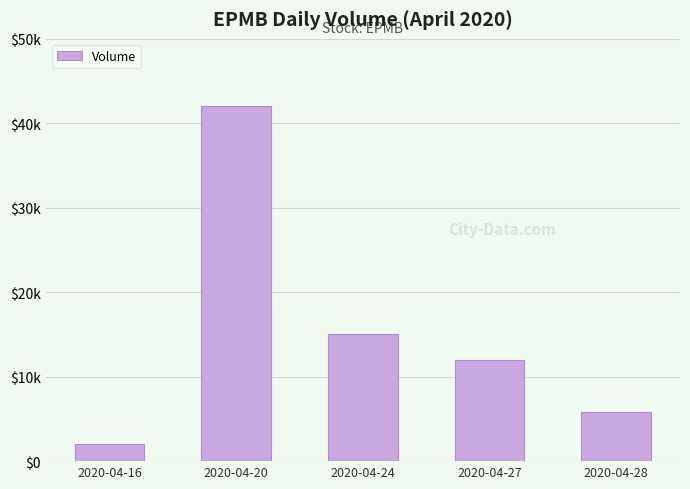

Is it true that the value at 2020-04-20 is 18820?

False